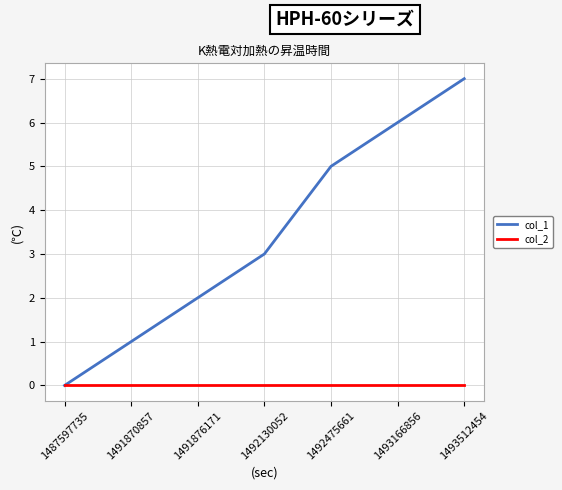

Is the value of col_2 at 1491870857 greater than the value of col_1 at 1493512454?

No